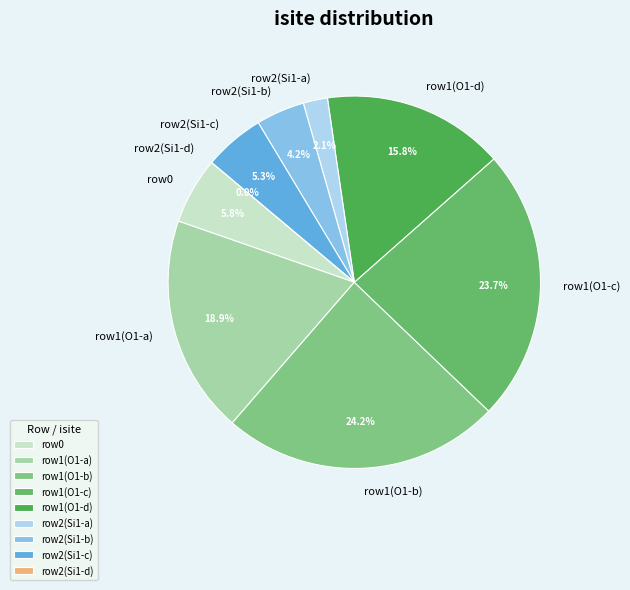

What percentage is the 2 slice, to the nearest percent?

24%